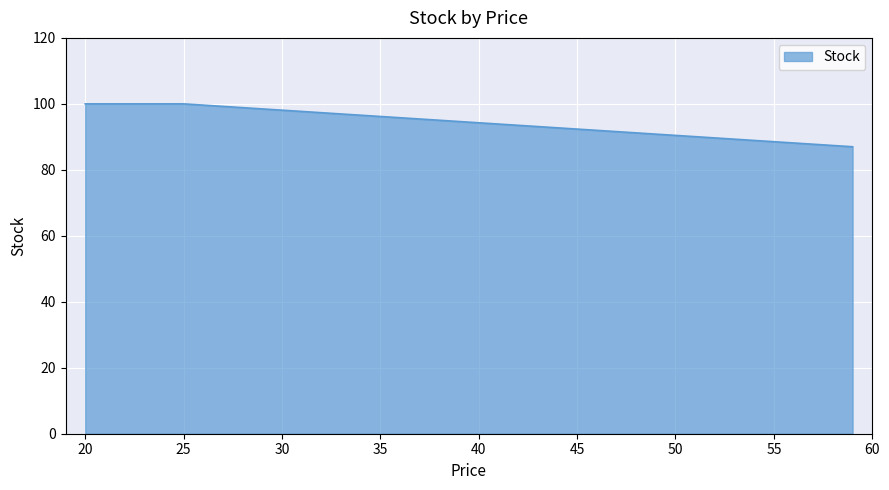

What is the maximum value shown in the chart?

100